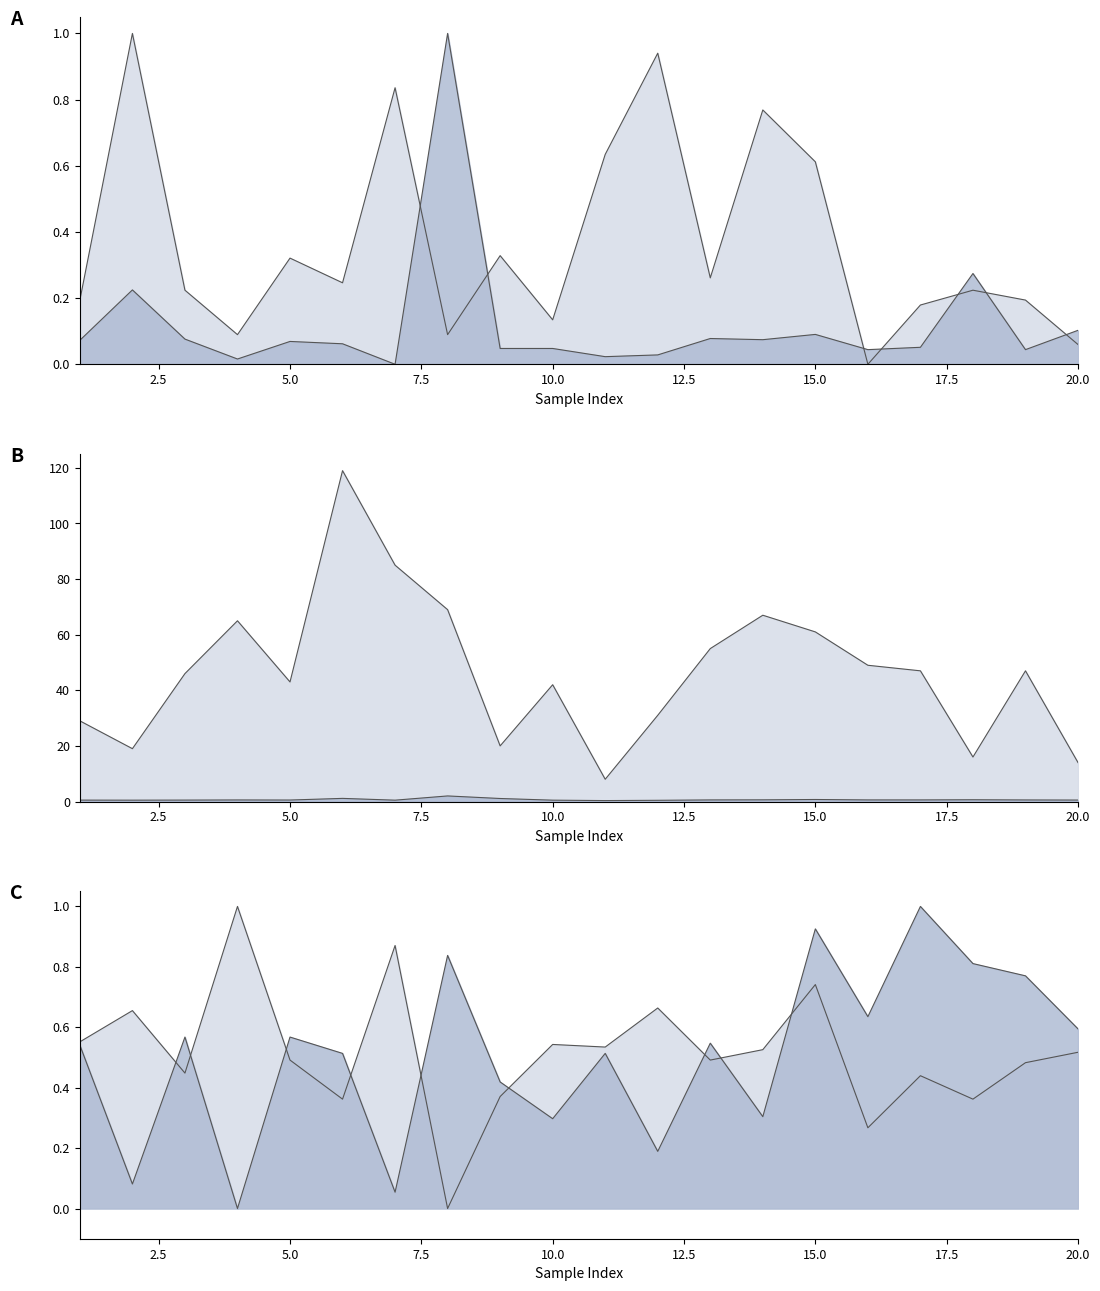

What is the value of the chlorides point at the 15th from the left?

0.1